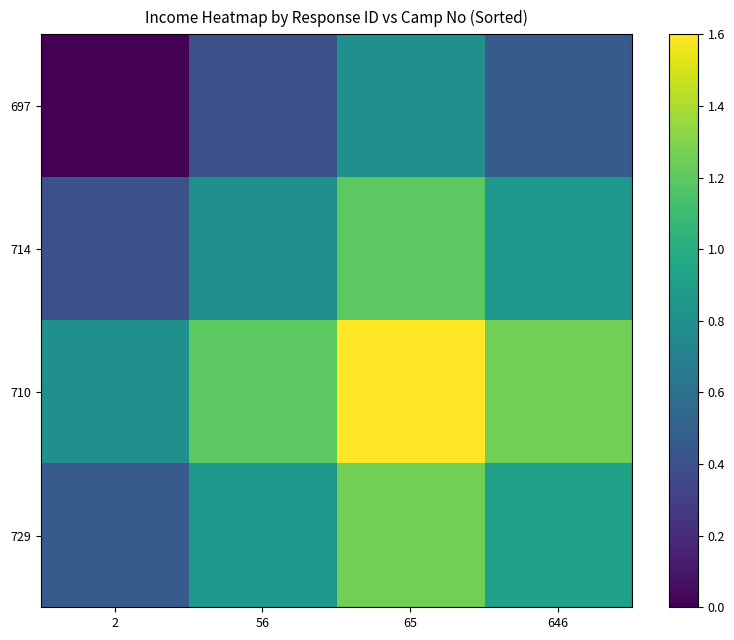

Reading right to left, transcribe all the data shown in this chart.

697: 646=0.5	65=0.8	56=0.4	2=0.0
714: 646=0.9	65=1.2	56=0.8	2=0.4
710: 646=1.3	65=1.6	56=1.2	2=0.8
729: 646=0.9	65=1.3	56=0.9	2=0.5